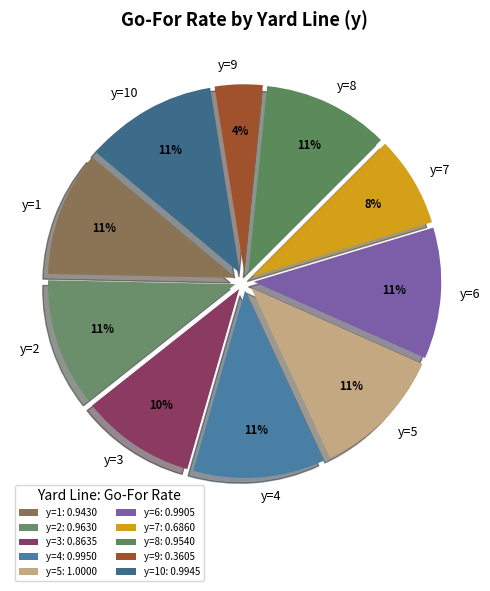

Count the number of slices in the pie.

10